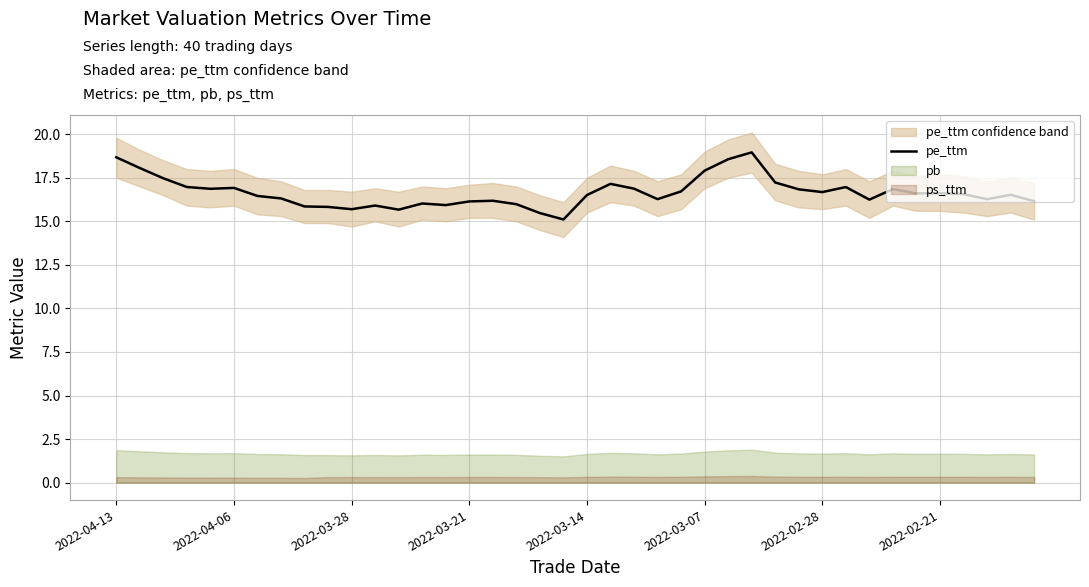

How many interior local valleys (lower than both neighbors) does the data have?

10